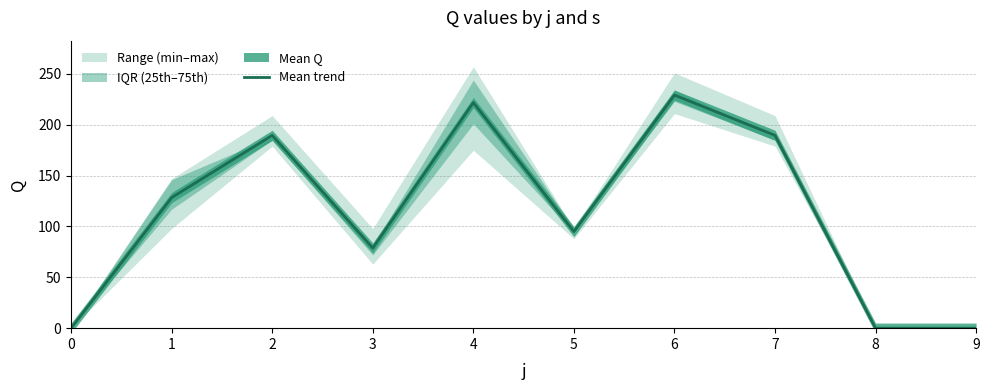

What is the difference between the values at 8 and 4?

221.8